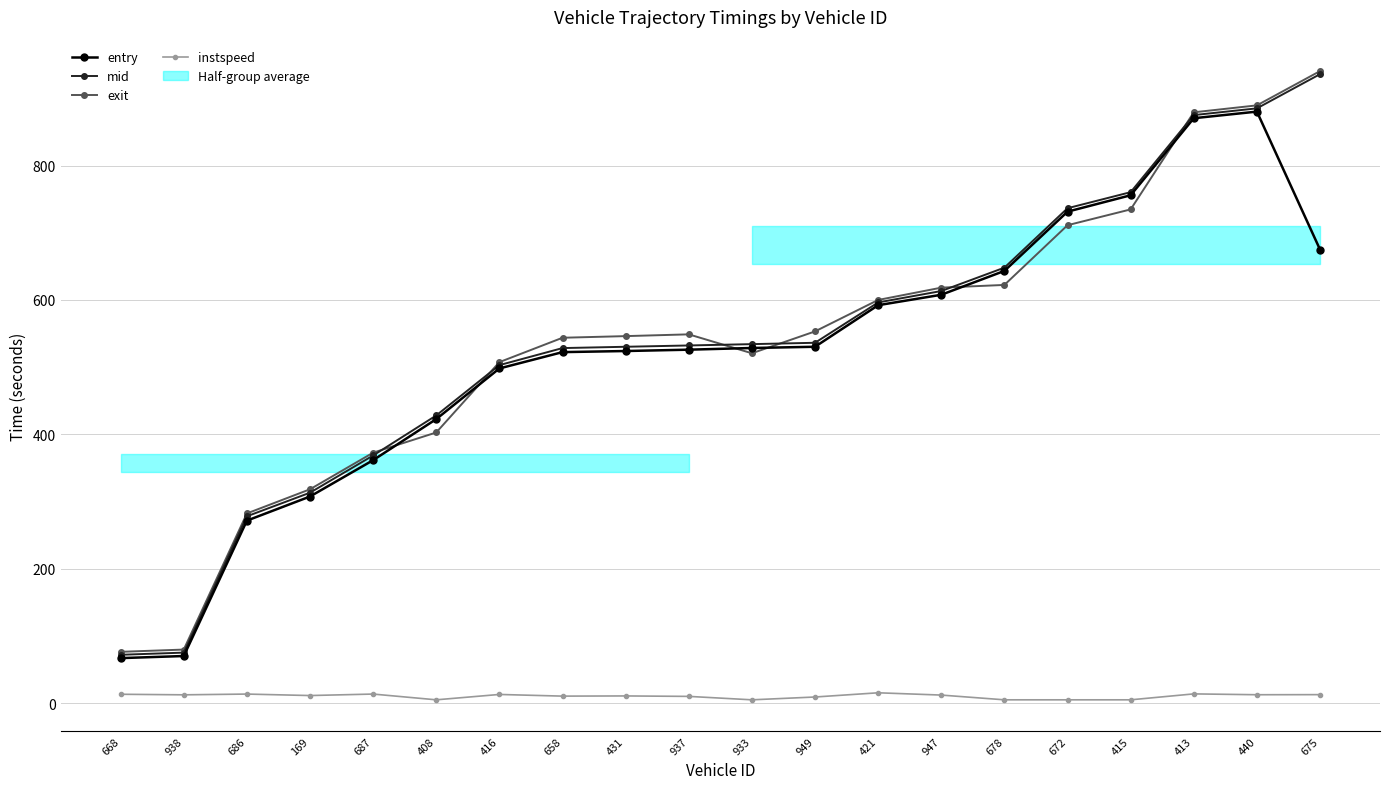

Count the number of categories in the chart.

20